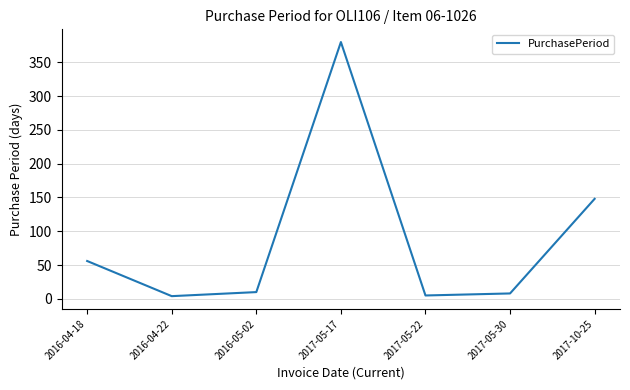

At which category does the chart reach its peak across all series?

2017-05-17